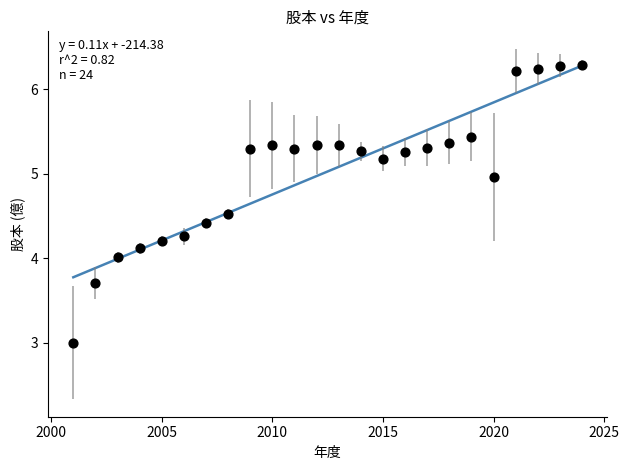

What is the range of Y values (max minus min)?

3.3